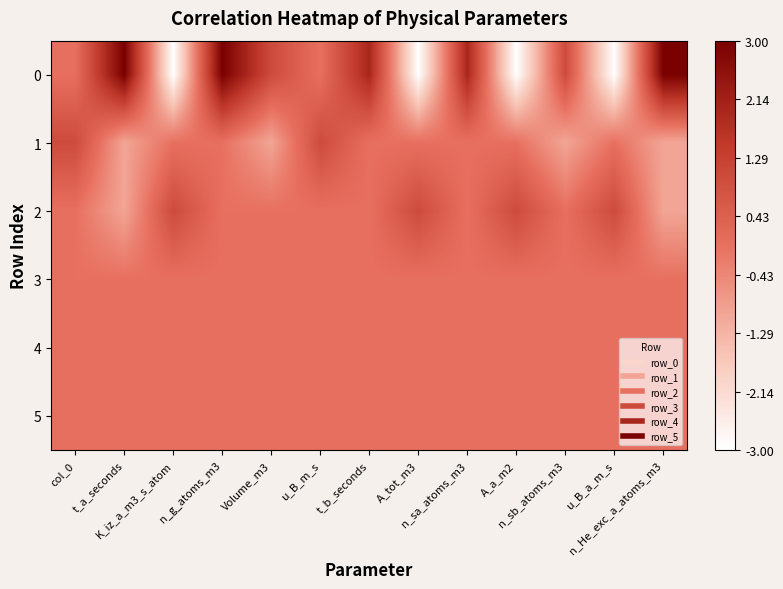

At t_b_seconds, list the series in order from largest to smallest.

0, 1, 2, 3, 4, 5